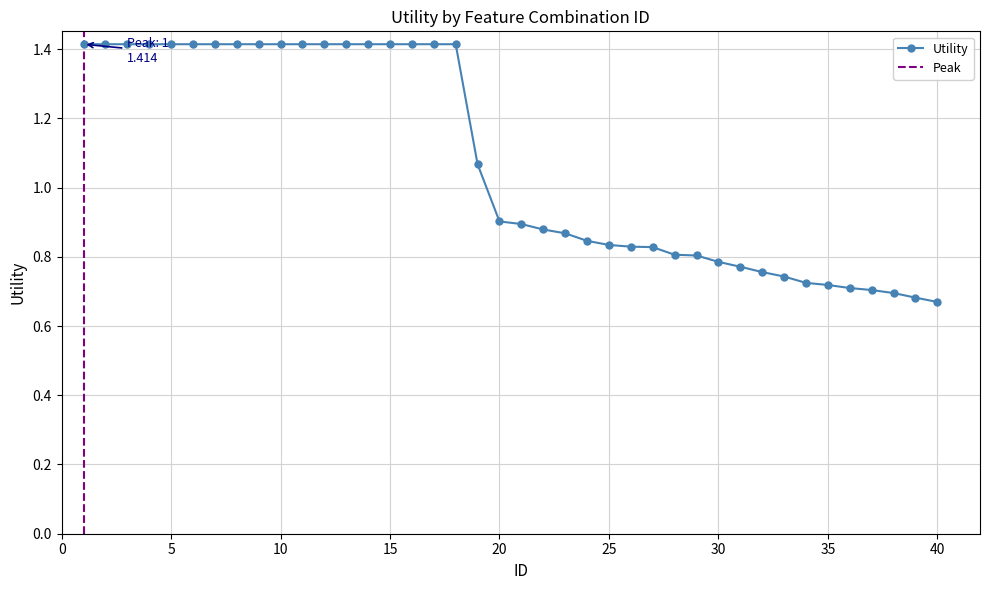

Which category has the lowest value across all series?

40